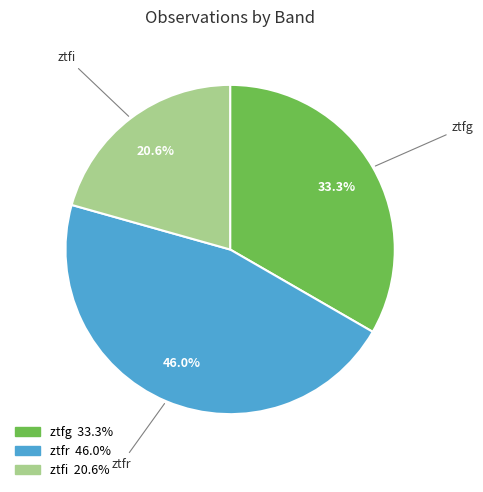

Which slice is the largest?

ztfr